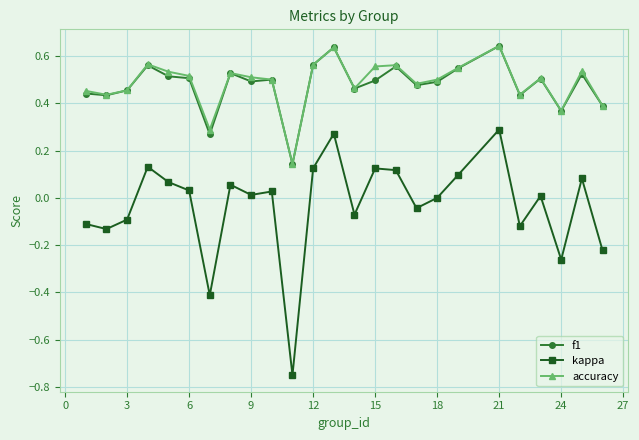

True or false: f1 has more than 2 interior local peaks.

True